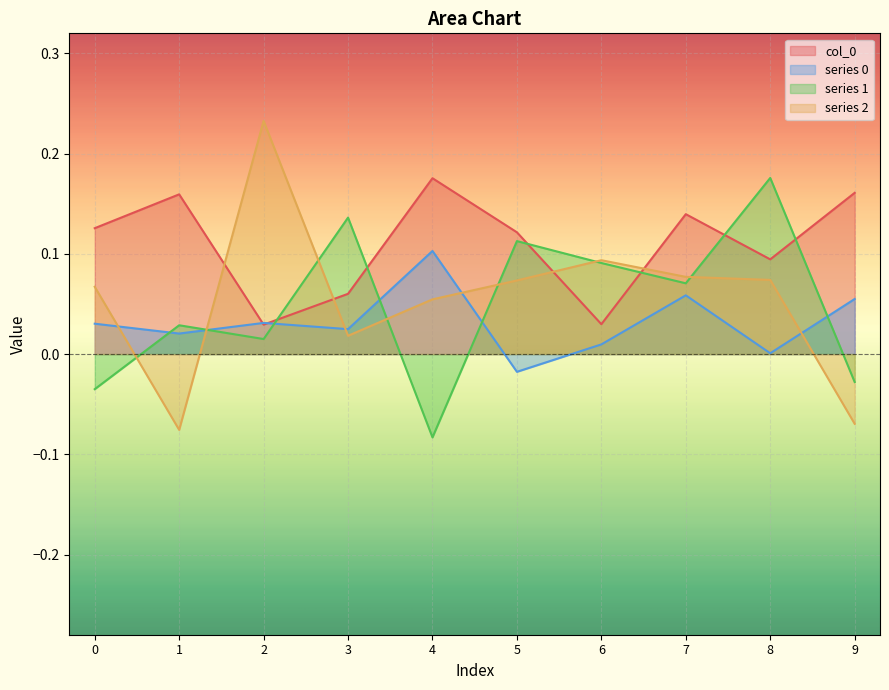

True or false: 0 and col_0 intersect in this chart.

True